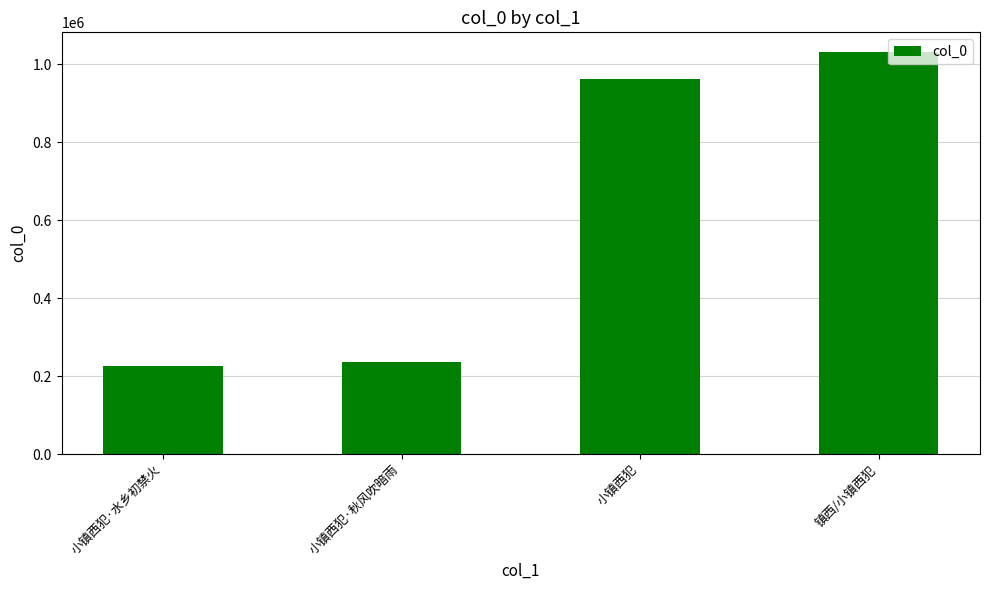

Reading left to right, list all the values displayed in this chart.

226520	237209	962807	1030575